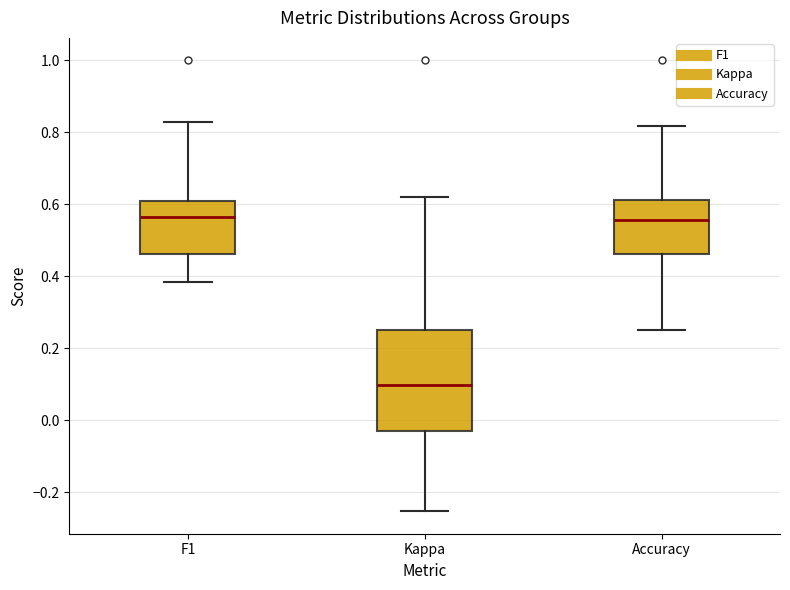

Reading left to right, transcribe this box plot: for each box, give where its median line is, the range the box spans, and where its two whiskers end, as read against the y-axis. The values are not printed on the chart, so give them approximately, as read against the axis.

F1: median 0.56, box 0.46 to 0.62, whiskers 0.38 to 0.82
Kappa: median 0.10, box -0.04 to 0.26, whiskers -0.26 to 0.62
Accuracy: median 0.56, box 0.46 to 0.62, whiskers 0.26 to 0.82